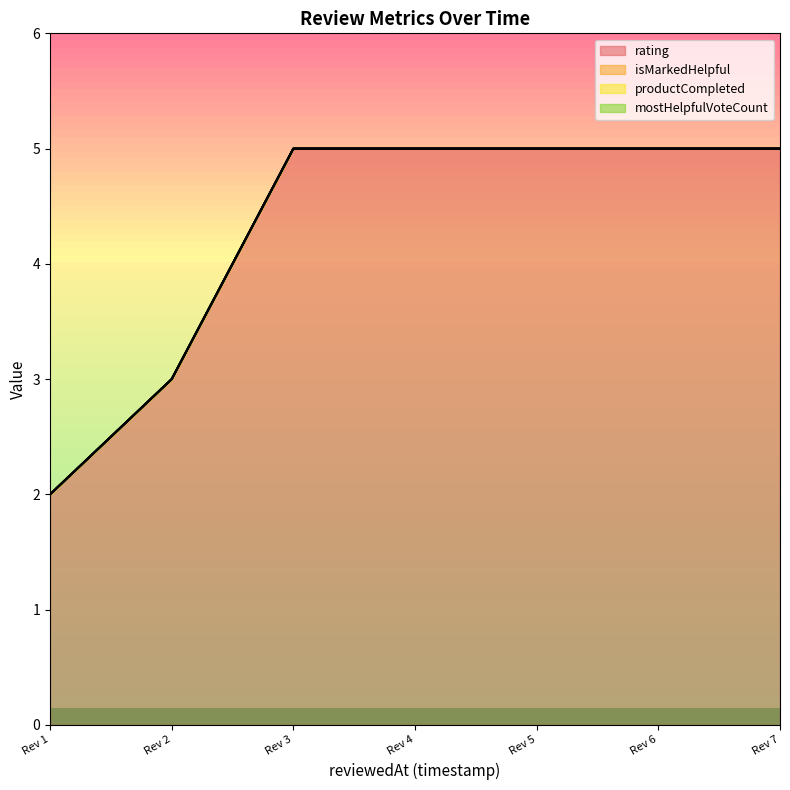

At 1615431762326, list the series in order from smallest to largest.

isMarkedHelpful, productCompleted, mostHelpfulVoteCount, rating